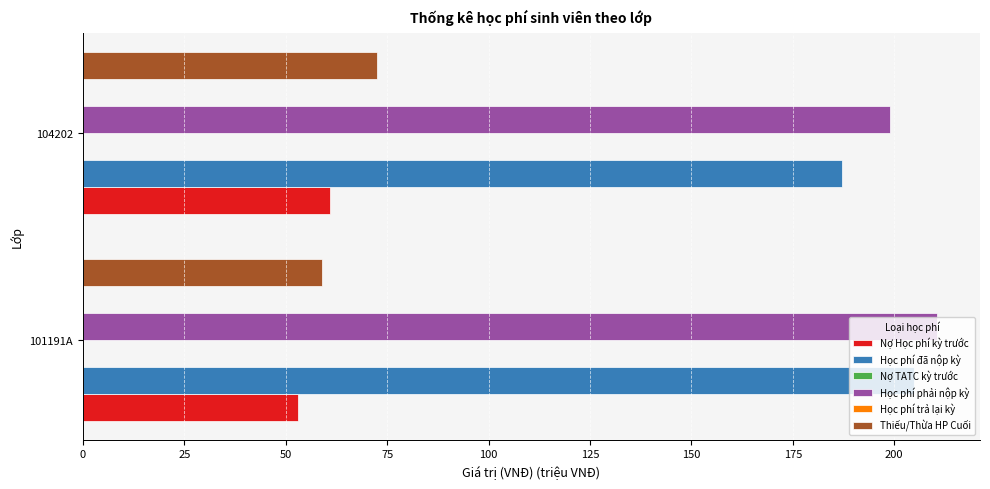

What is the greatest value displayed?

210.6